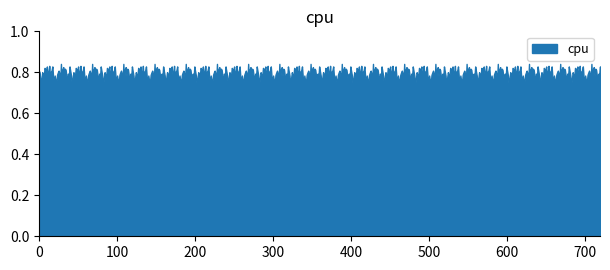

What is the sum of the values at 18 and 7?

1.6